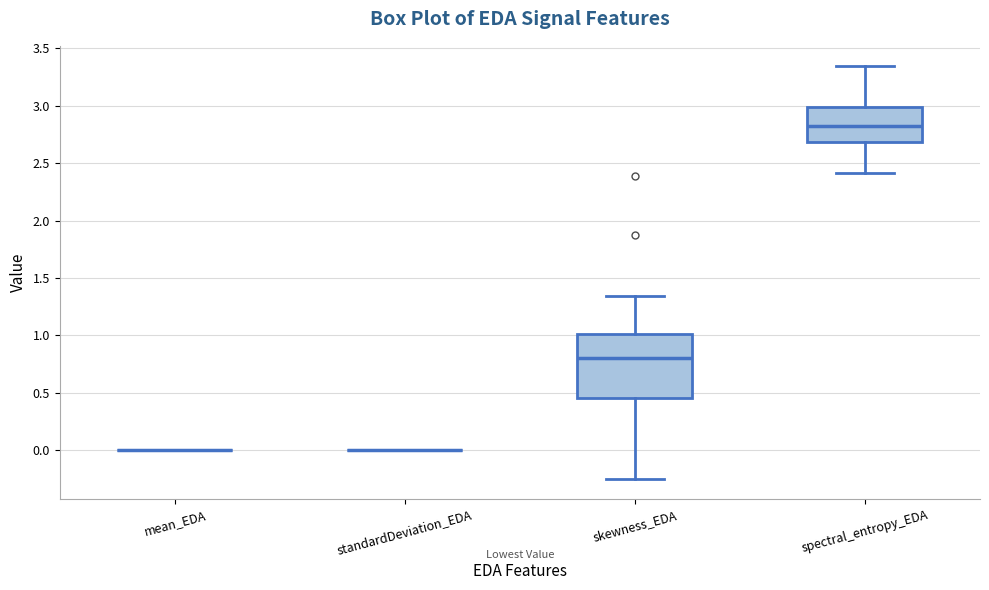

Comparing the boxes themselves (not the whiskers), which one is the tallest?

skewness_EDA